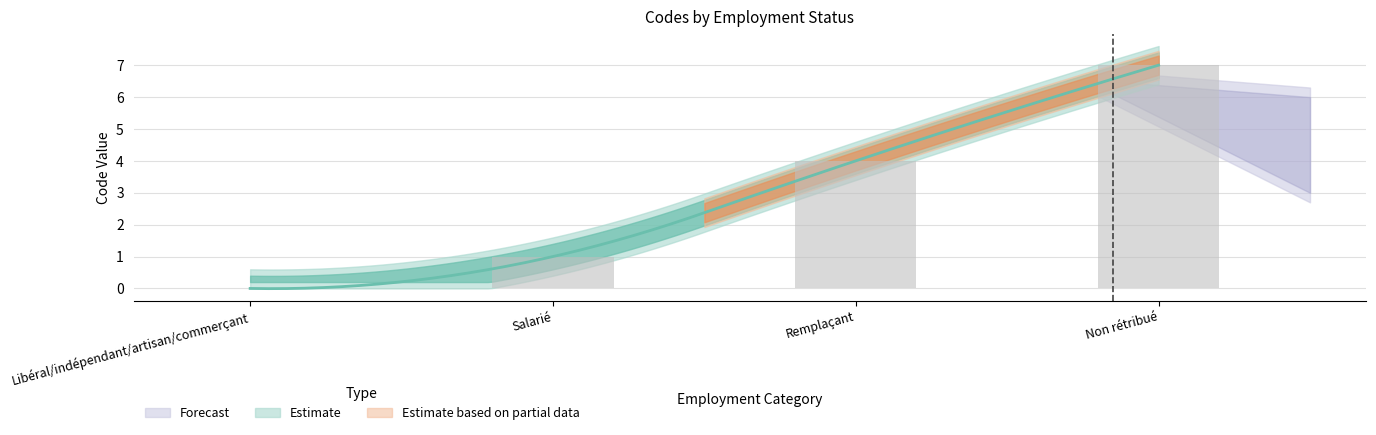

Reading left to right, transcribe all the data shown in this chart.

Libéral/indépendant/artisan/commerçant=0	Salarié=1	Remplaçant=4	Non rétribué=7